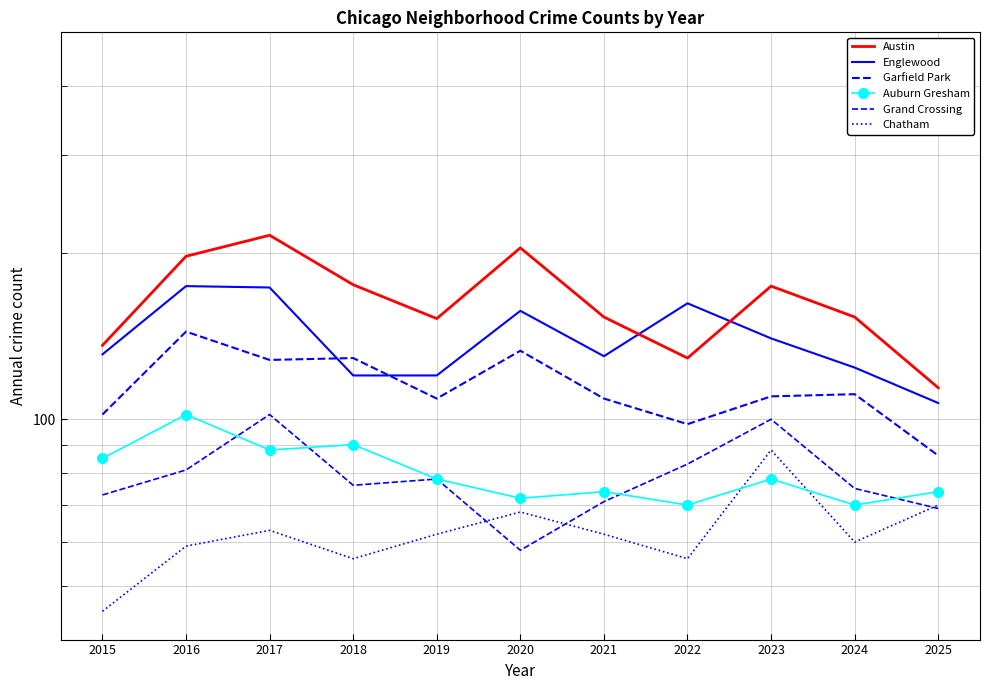

What is the sum of all Grand Crossing values?

866